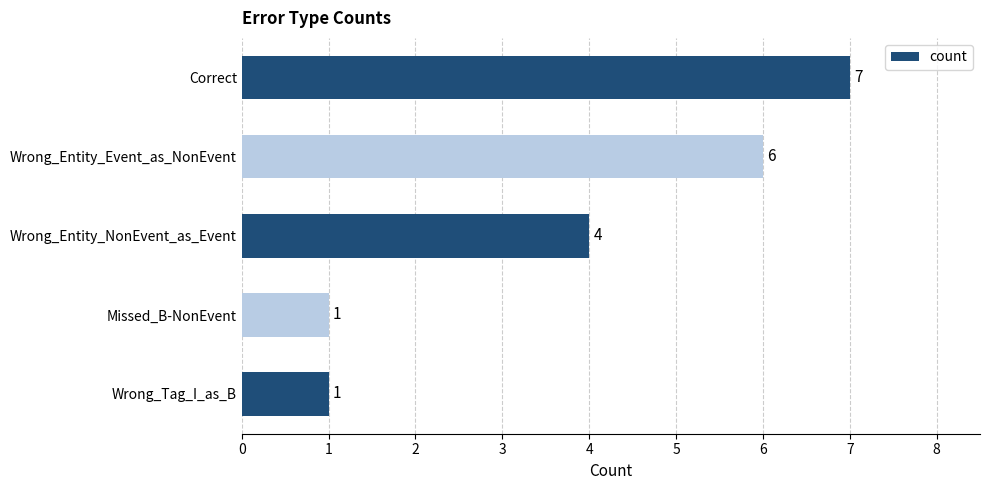

The chart shows a value of 1 at Missed_B-NonEvent. True or false?

True